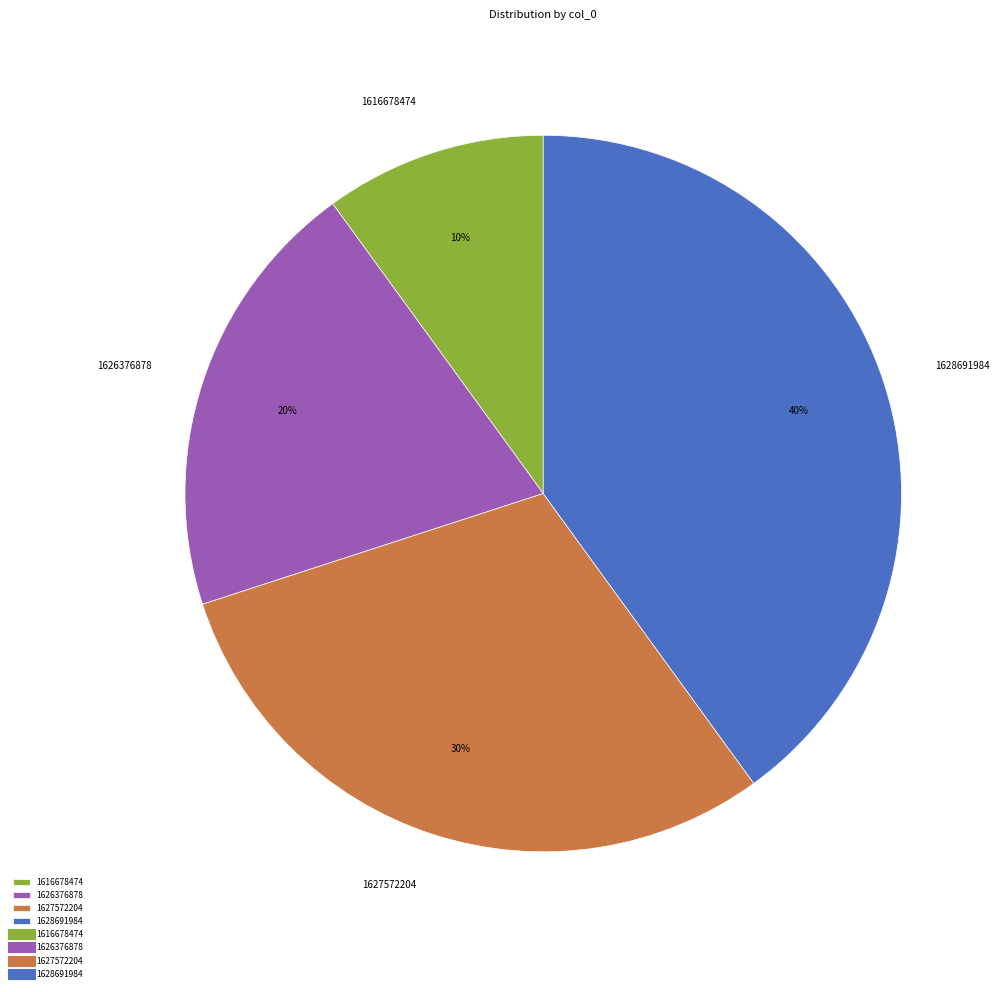

To the nearest percent, what is the combined percentage of 1627572204 and 1626376878?

50%